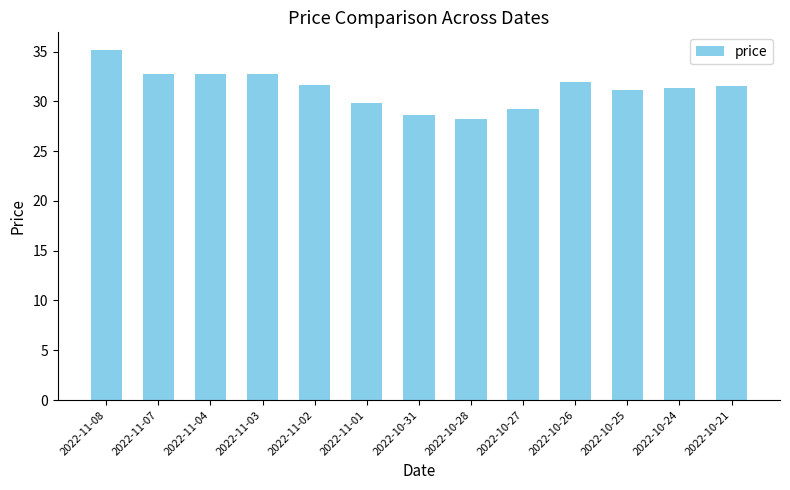

What is the difference between the values at 2022-11-07 and 2022-11-02?

1.1